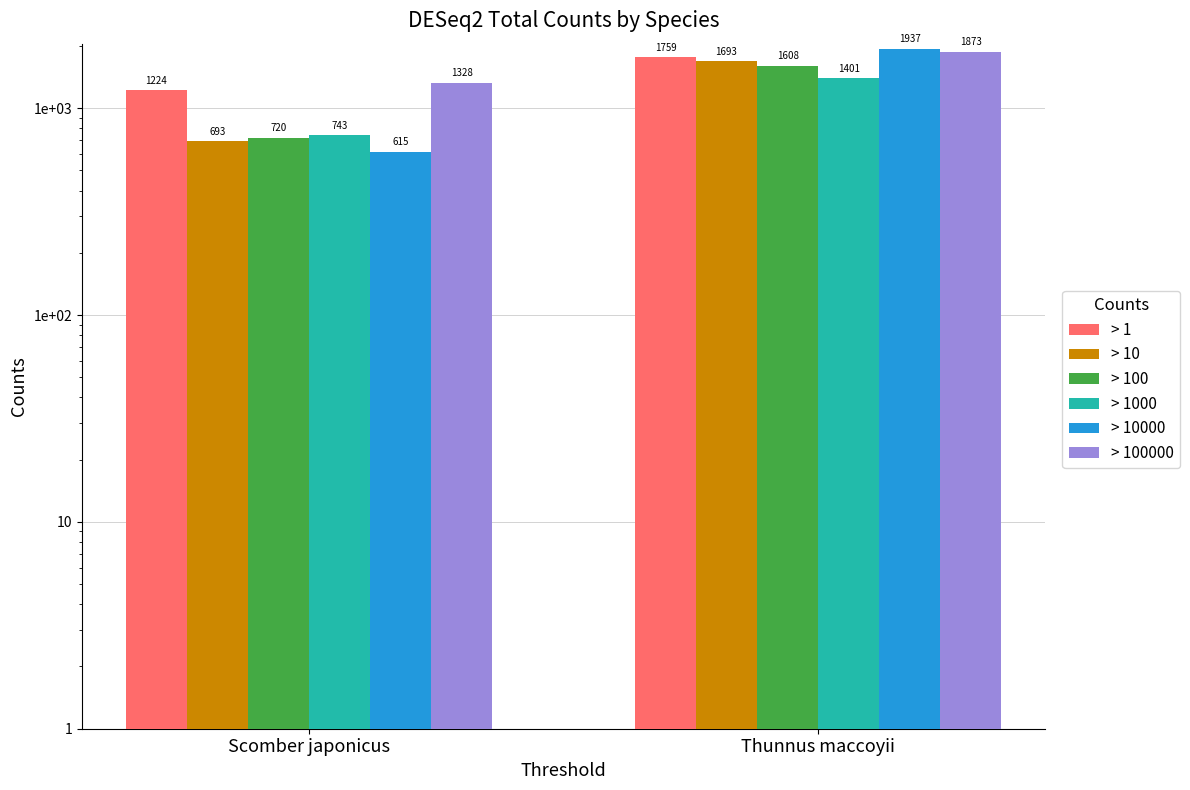

Reading right to left, what are all the values shown in this chart?

> 1: Thunnus maccoyii=1759	Scomber japonicus=1224
> 10: Thunnus maccoyii=1693	Scomber japonicus=693
> 100: Thunnus maccoyii=1608	Scomber japonicus=720
> 1000: Thunnus maccoyii=1401	Scomber japonicus=743
> 10000: Thunnus maccoyii=1937	Scomber japonicus=615
> 100000: Thunnus maccoyii=1873	Scomber japonicus=1328